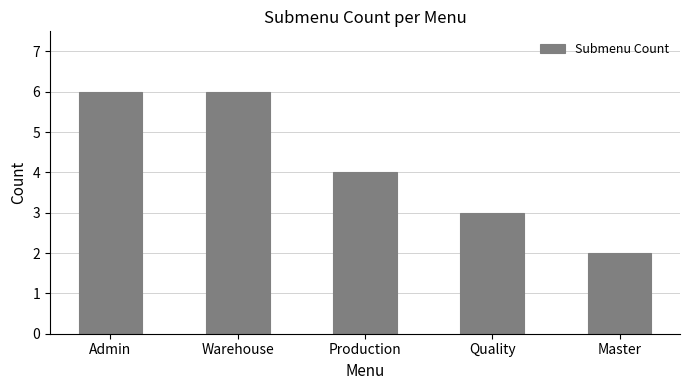

The chart shows a value of 2 at Production. True or false?

False